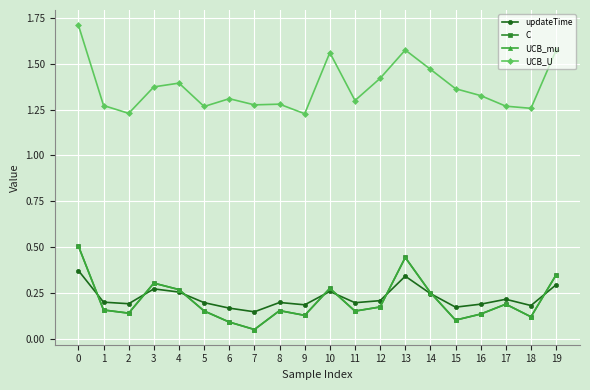

Between 7 and 6, which is larger?

6